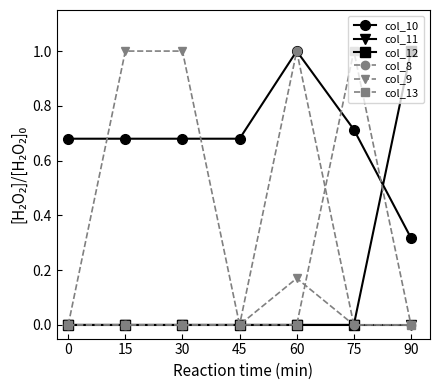

True or false: col_9 has more than 2 interior local peaks.

False